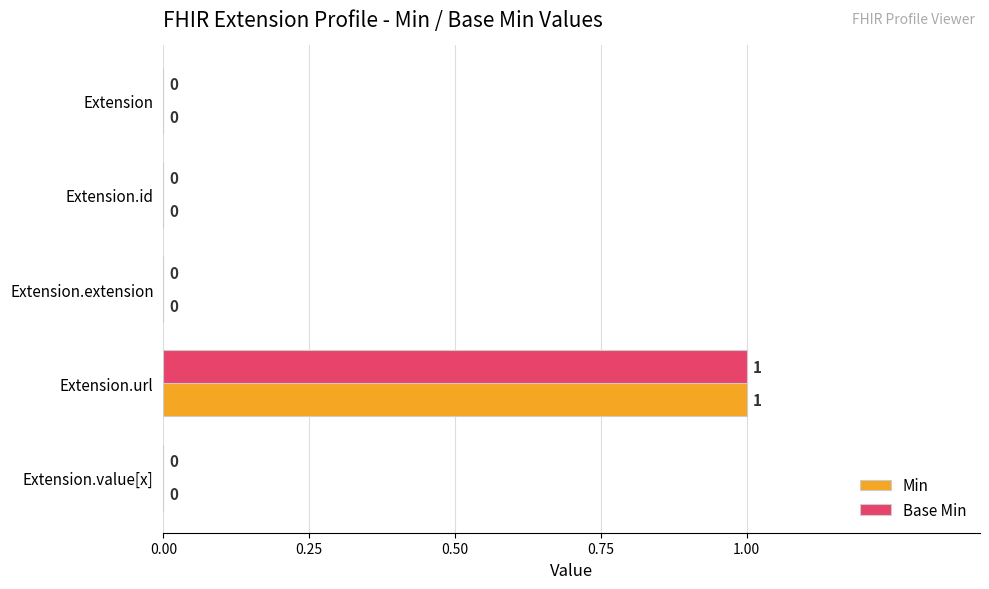

At which category is the sum across all series the highest?

Extension.url